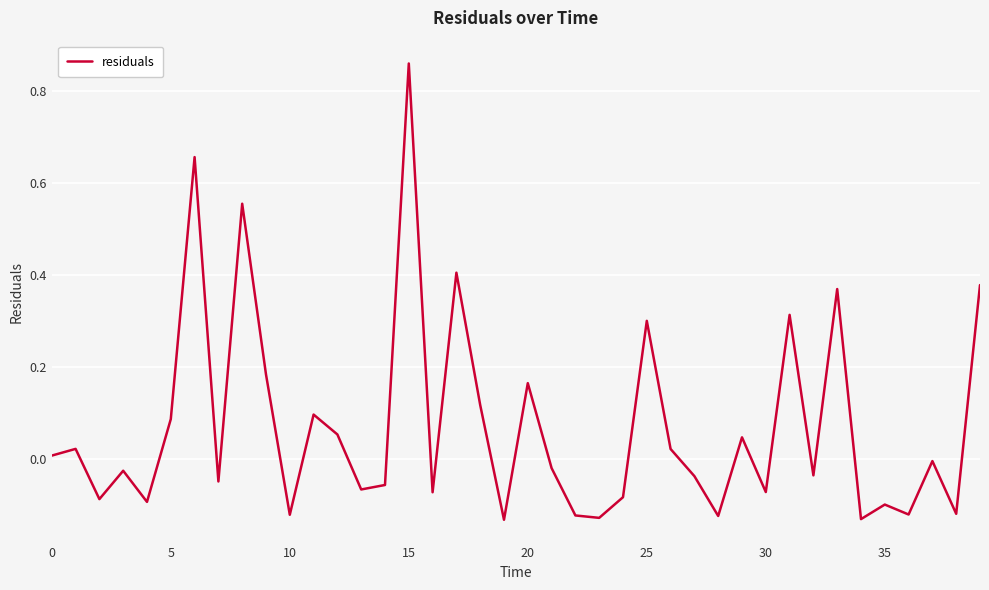

How many lines are shown in the chart?

1